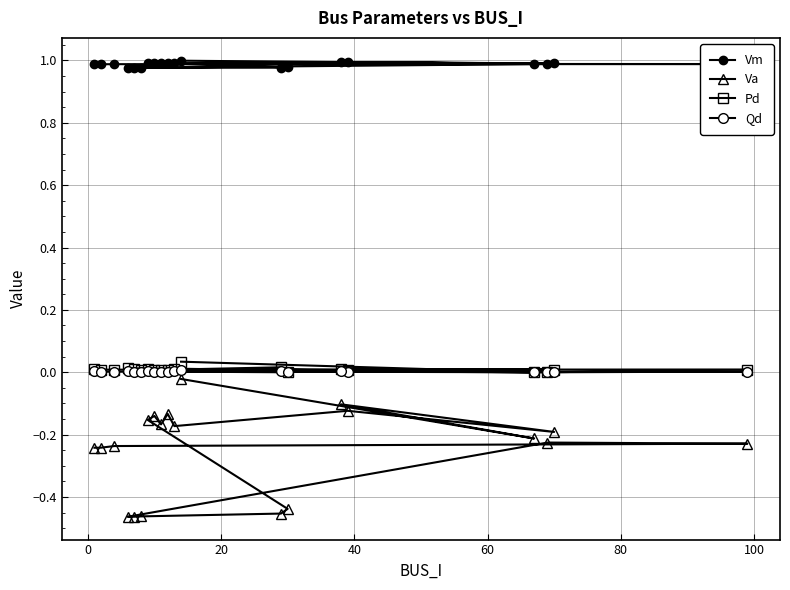

How many interior local valleys does the Vm series have?

5